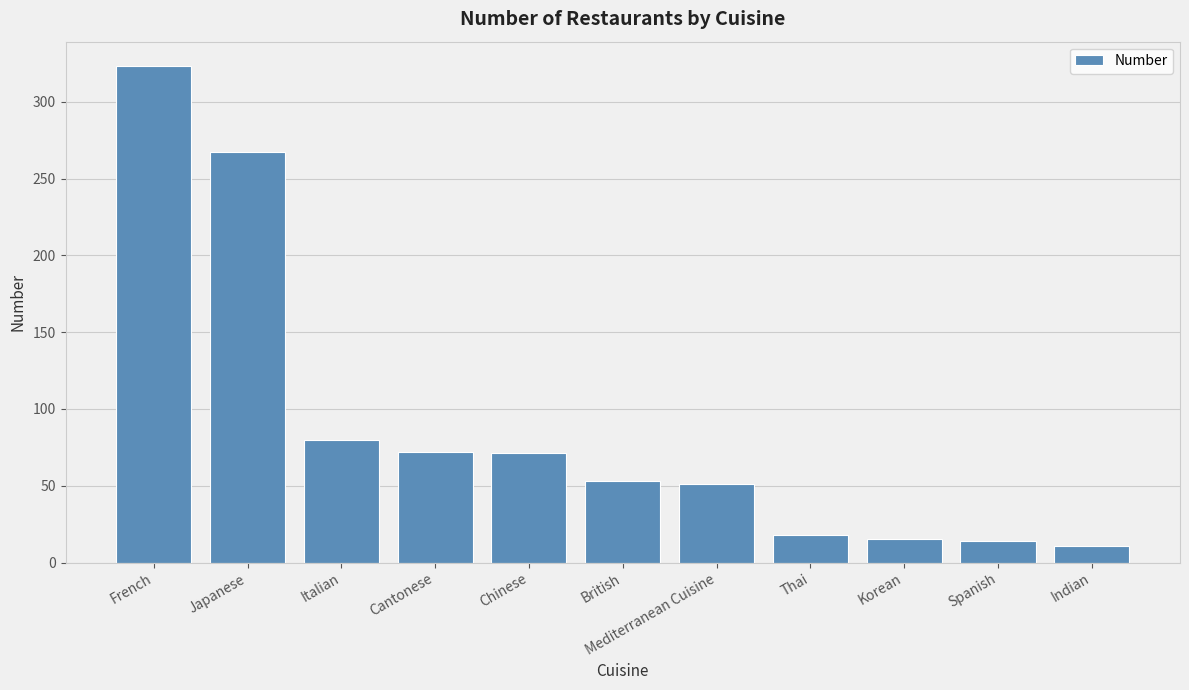

What is the ratio of the value at Spanish to the value at Cantonese?

0.2